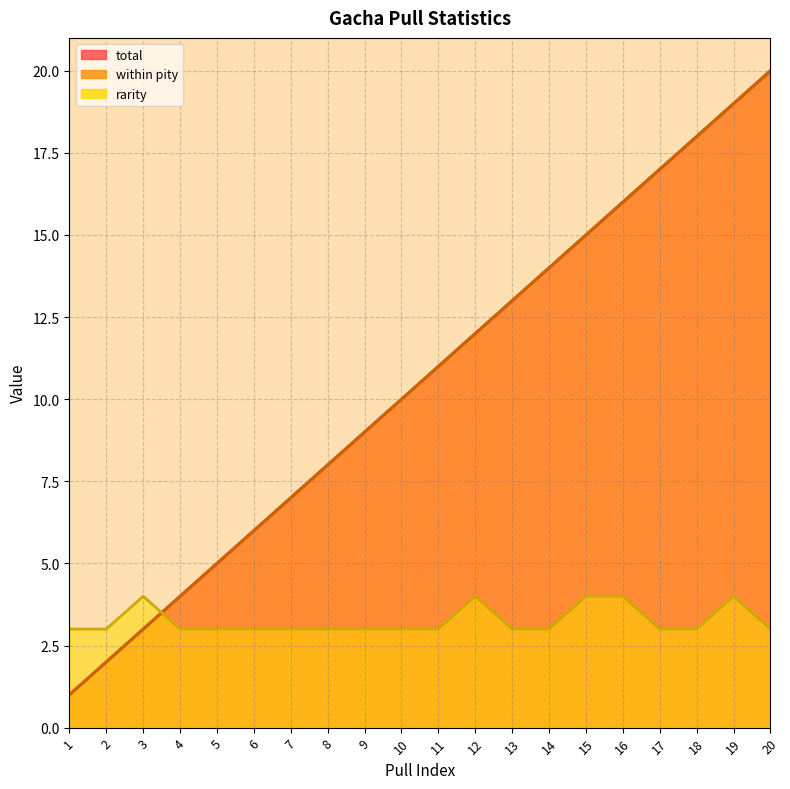

Read the within pity value at 8.

8